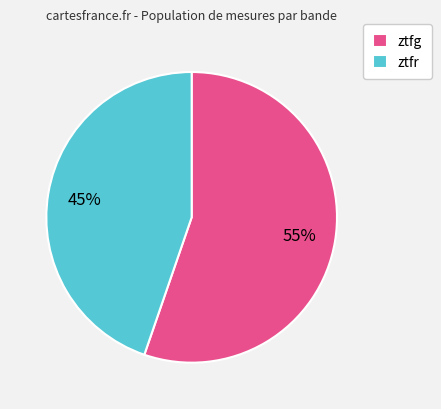

Rank the categories by value from highest to lowest.

ztfg, ztfr